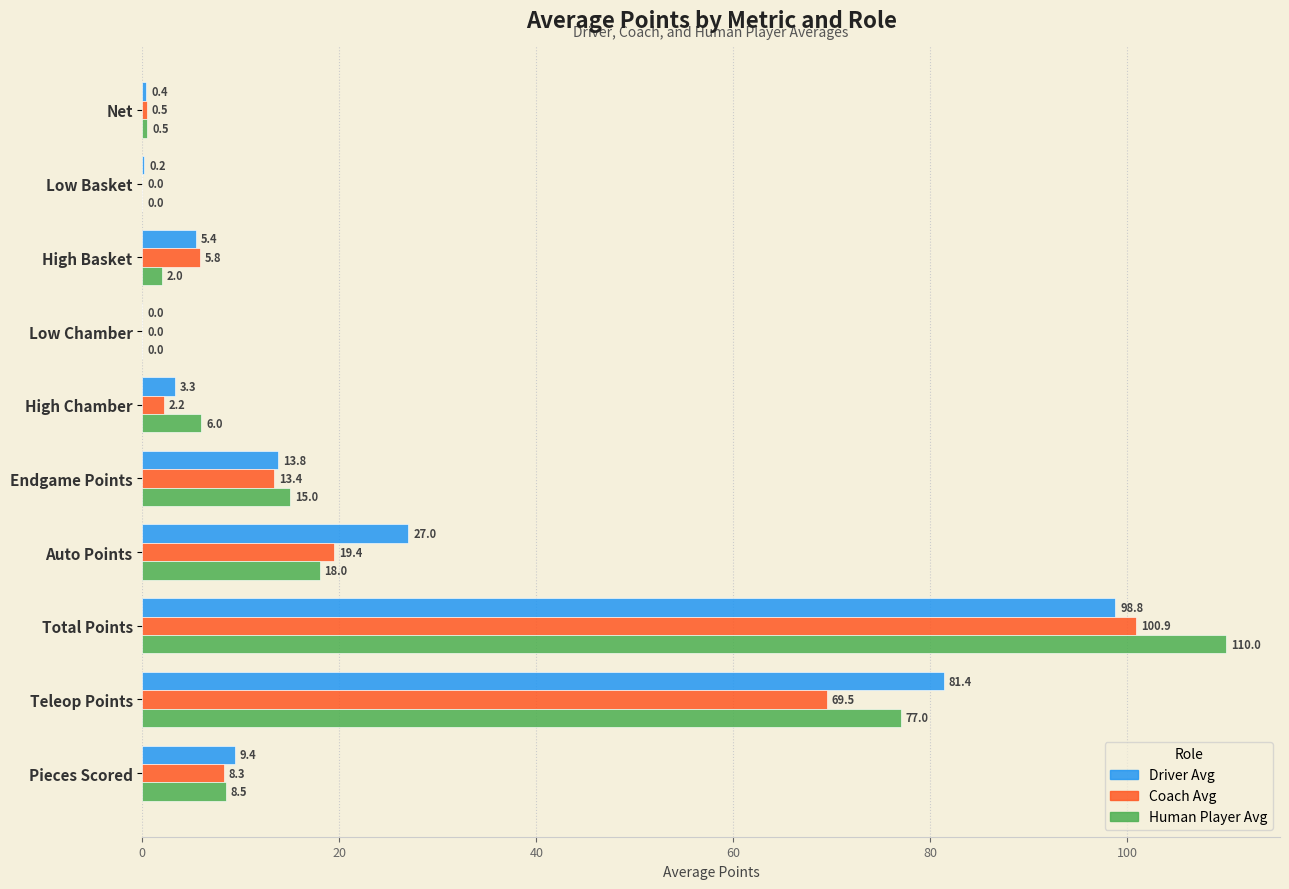

What are all the series names shown in the legend?

Driver Avg, Coach Avg, Human Player Avg